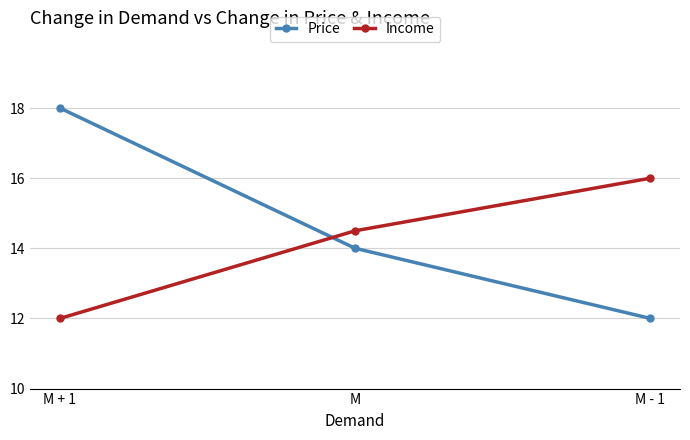

At which label does Price reach its minimum?

M - 1